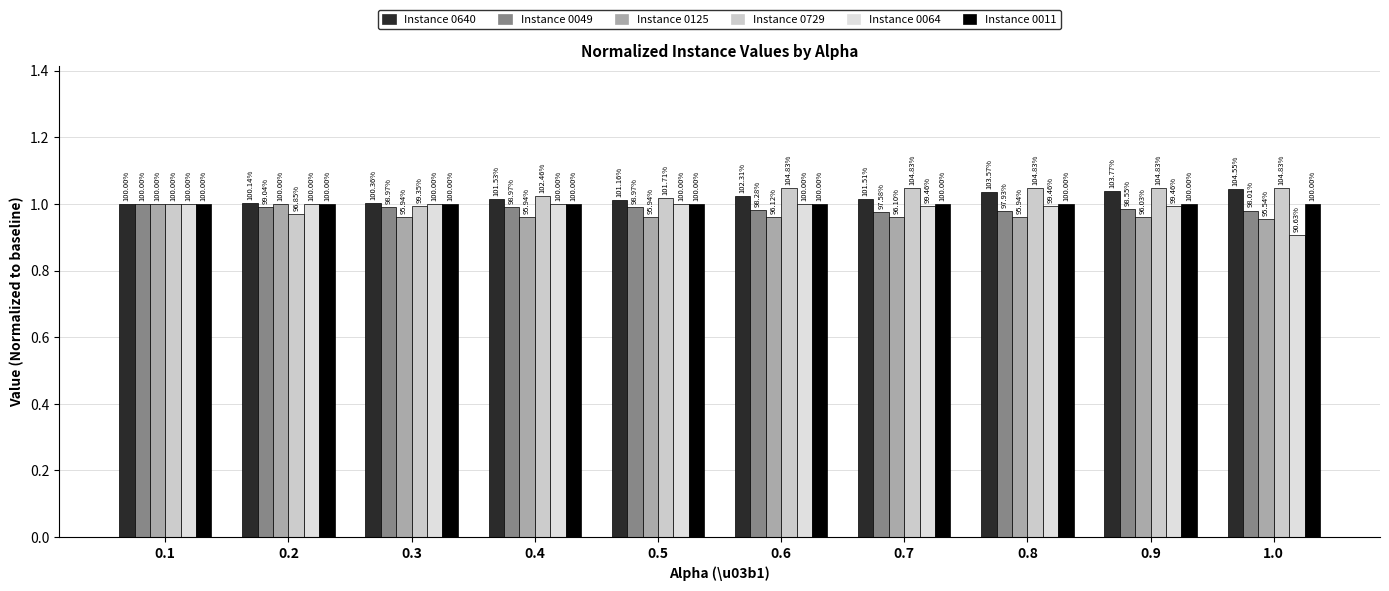

Are the bars grouped side by side (vs. stacked)?

Yes